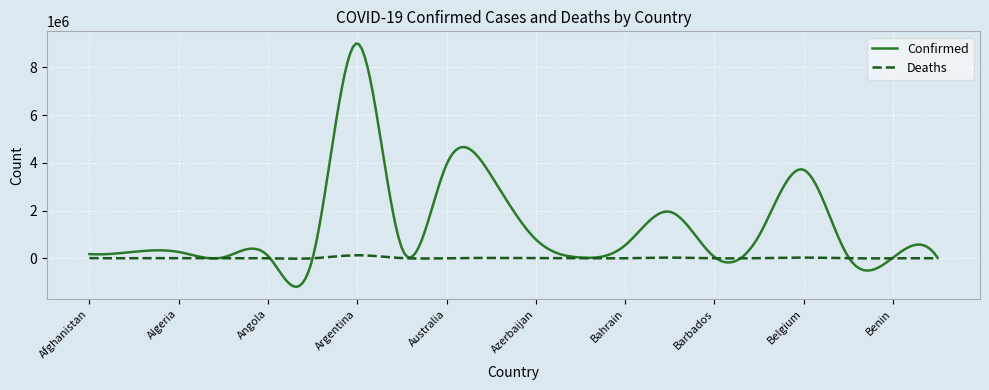

What is the minimum value shown in the chart?

-1195224.2